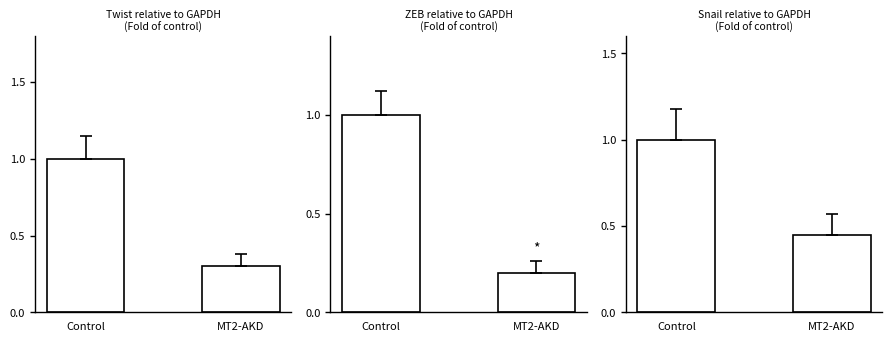

Is the value of MT2-AKD at indicators greater than the value of Control at indicators?

No